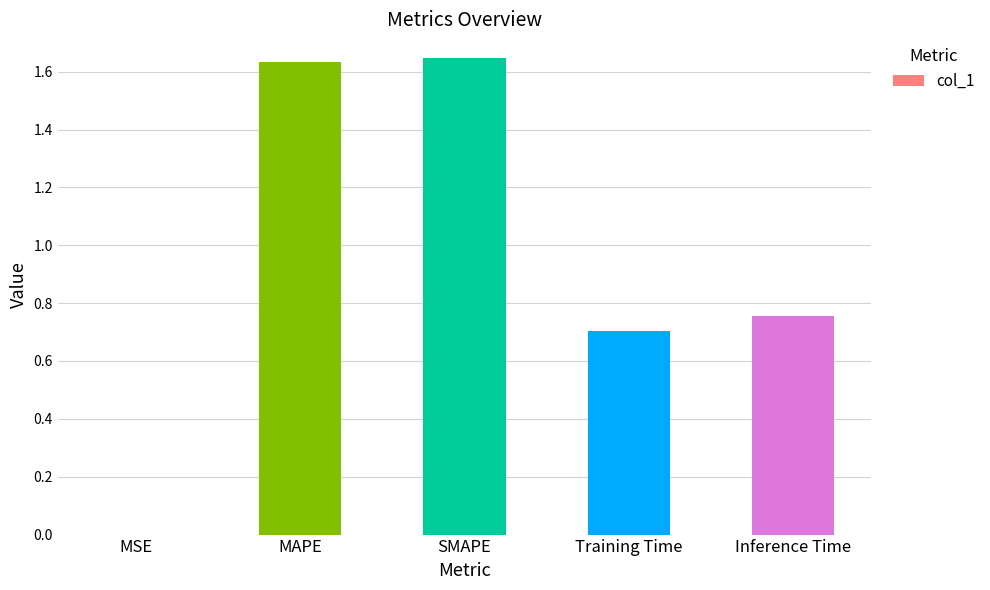

True or false: the data shows 0.4 at Training Time.

False